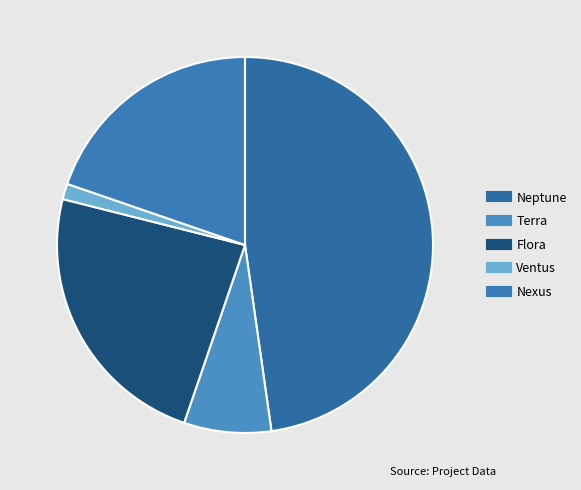

To the nearest percent, what is the combined percentage of Nexus and Flora?

43%